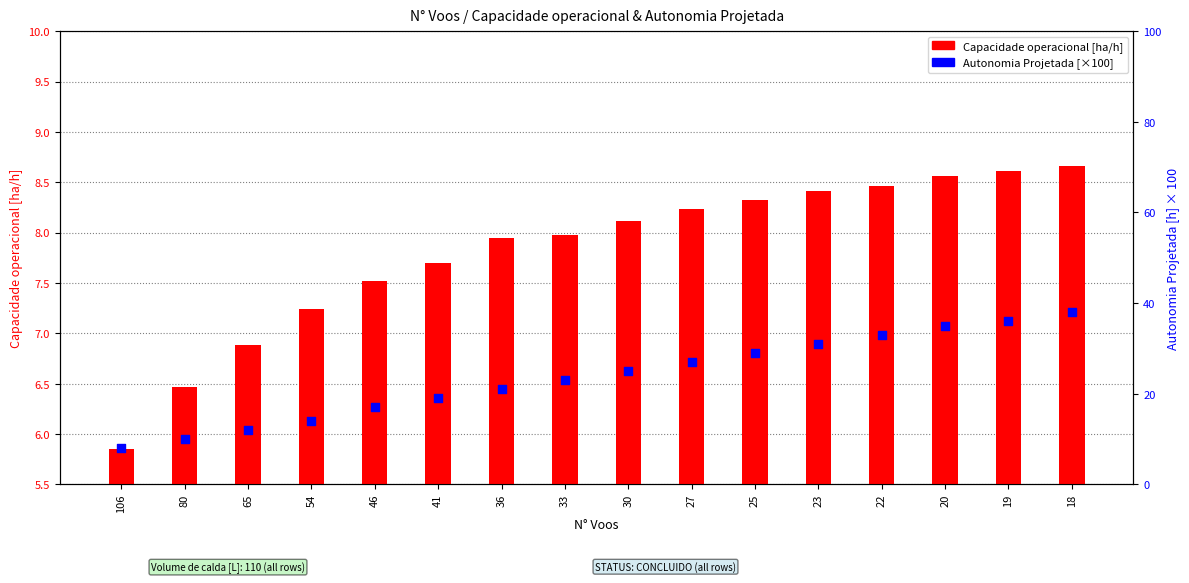

Which series has the largest total across all categories?

Autonomia Projetada [h] (scaled x100)